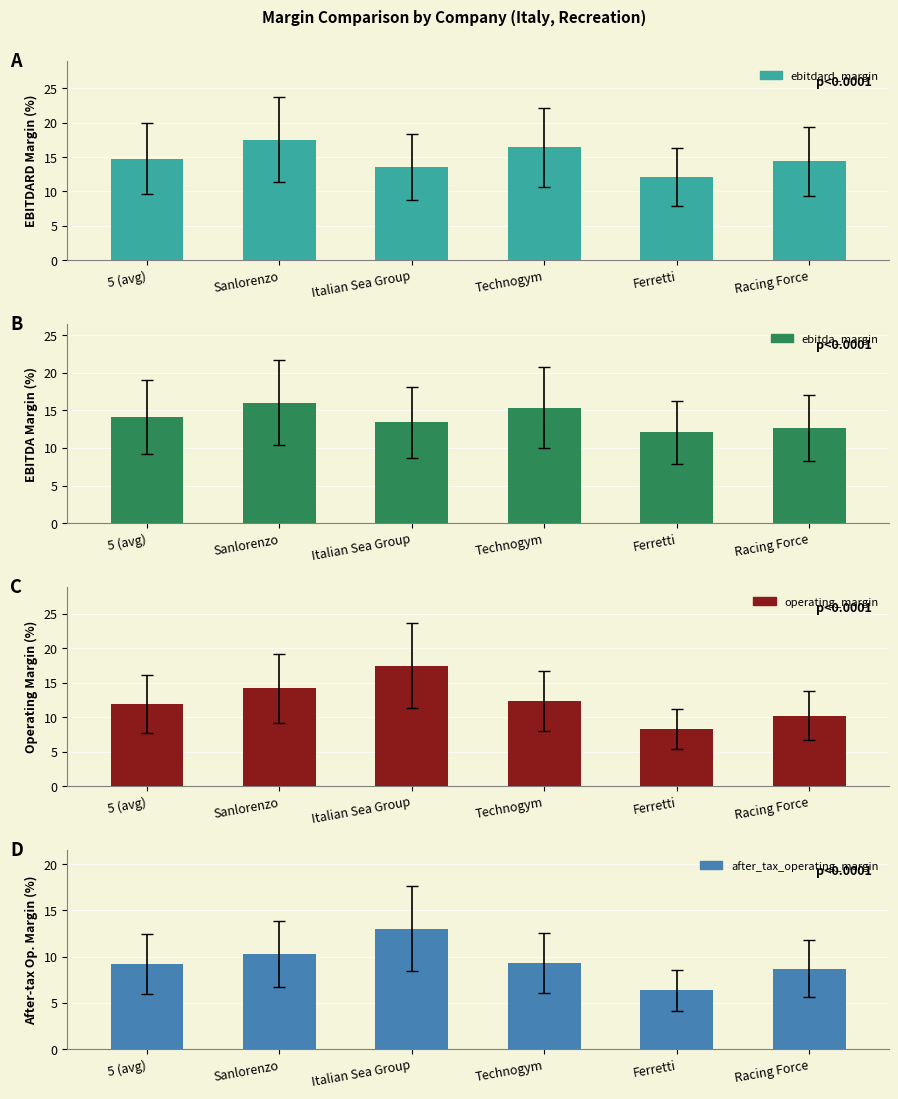

How many series are shown in this chart?

4